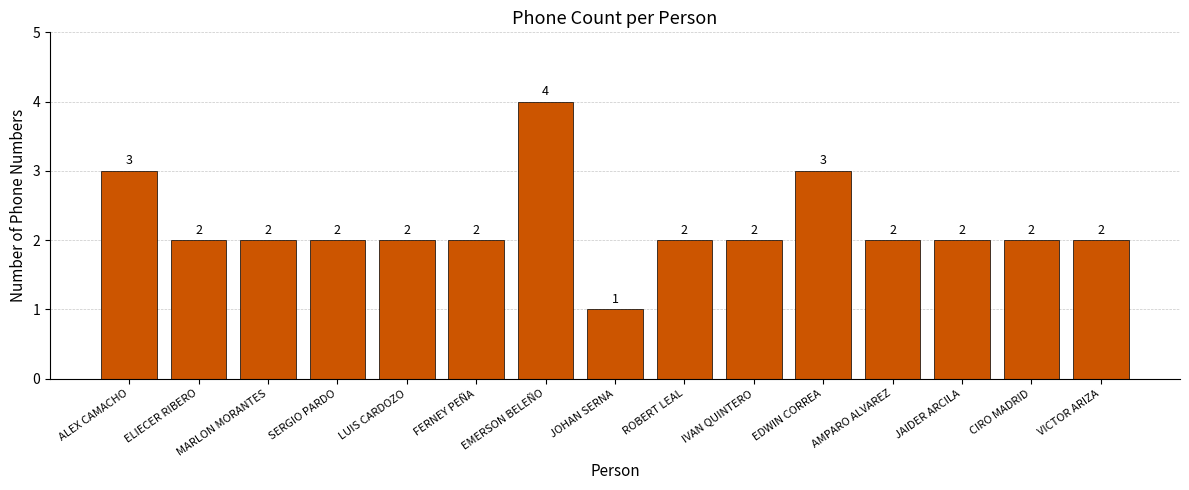

What is the value of the 4th bar from the left?

2